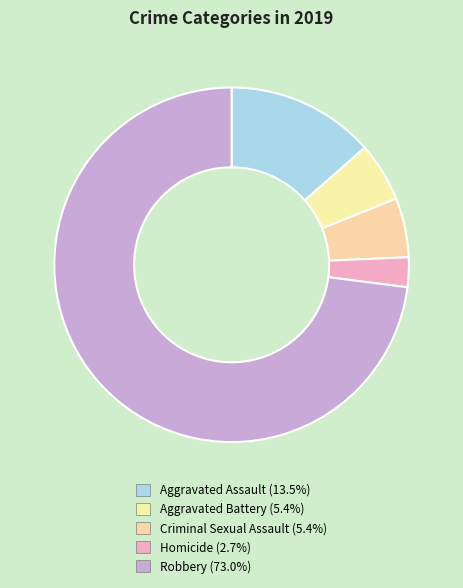

To the nearest percent, what is the difference between the largest and smallest slice percentages?

70%